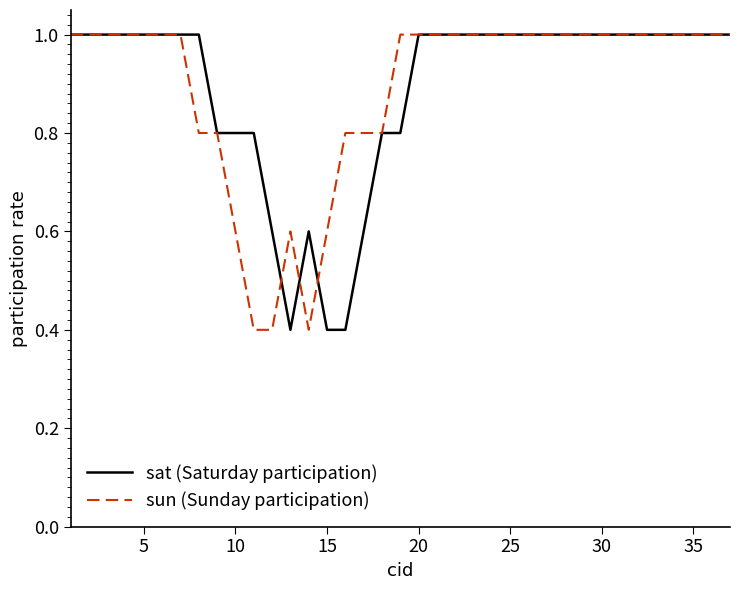

What is the minimum value for sat (Saturday participation)?

0.4